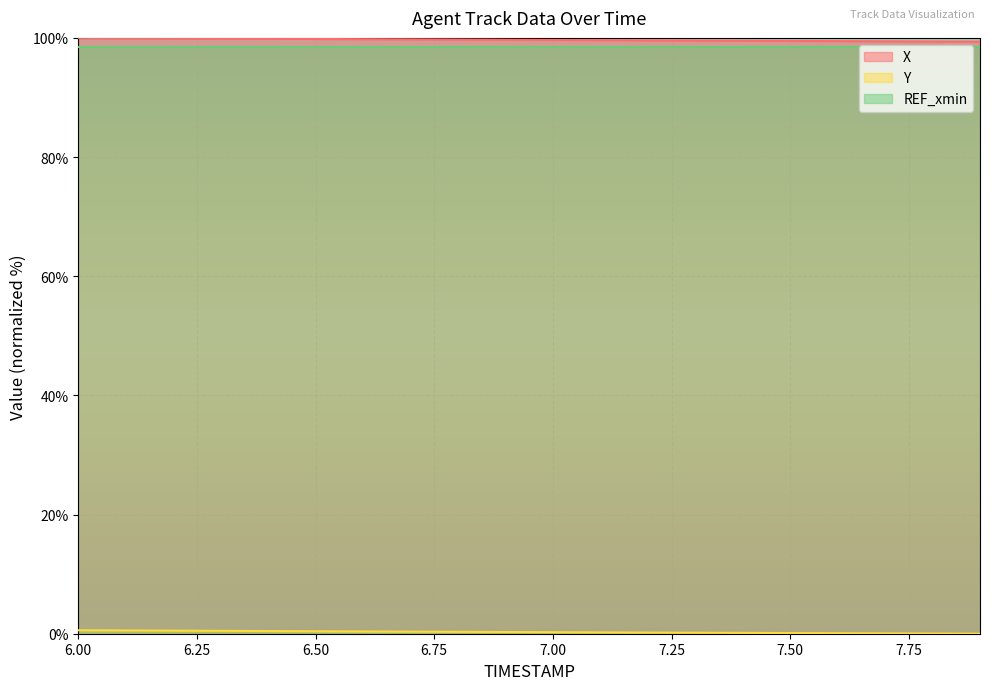

What is the highest value of the REF_xmin series?

98.5